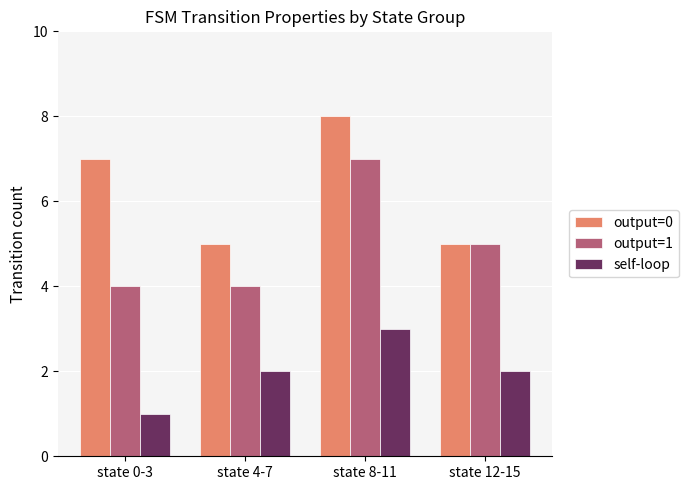

What are all the series names shown in the legend?

output=0, output=1, self-loop